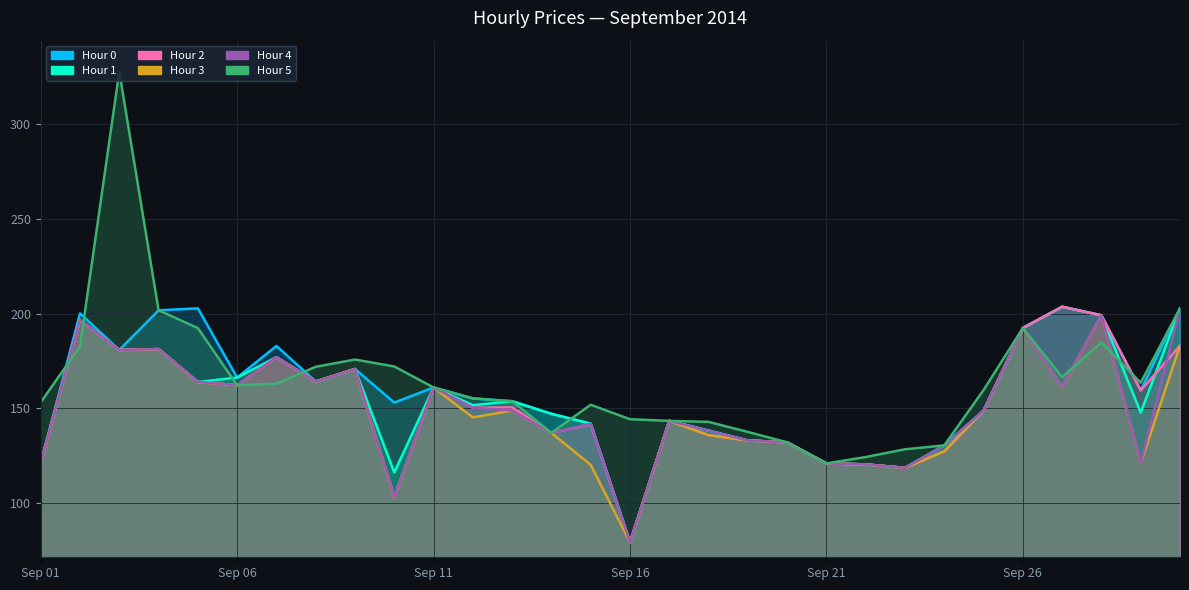

How many lines are shown in the chart?

6